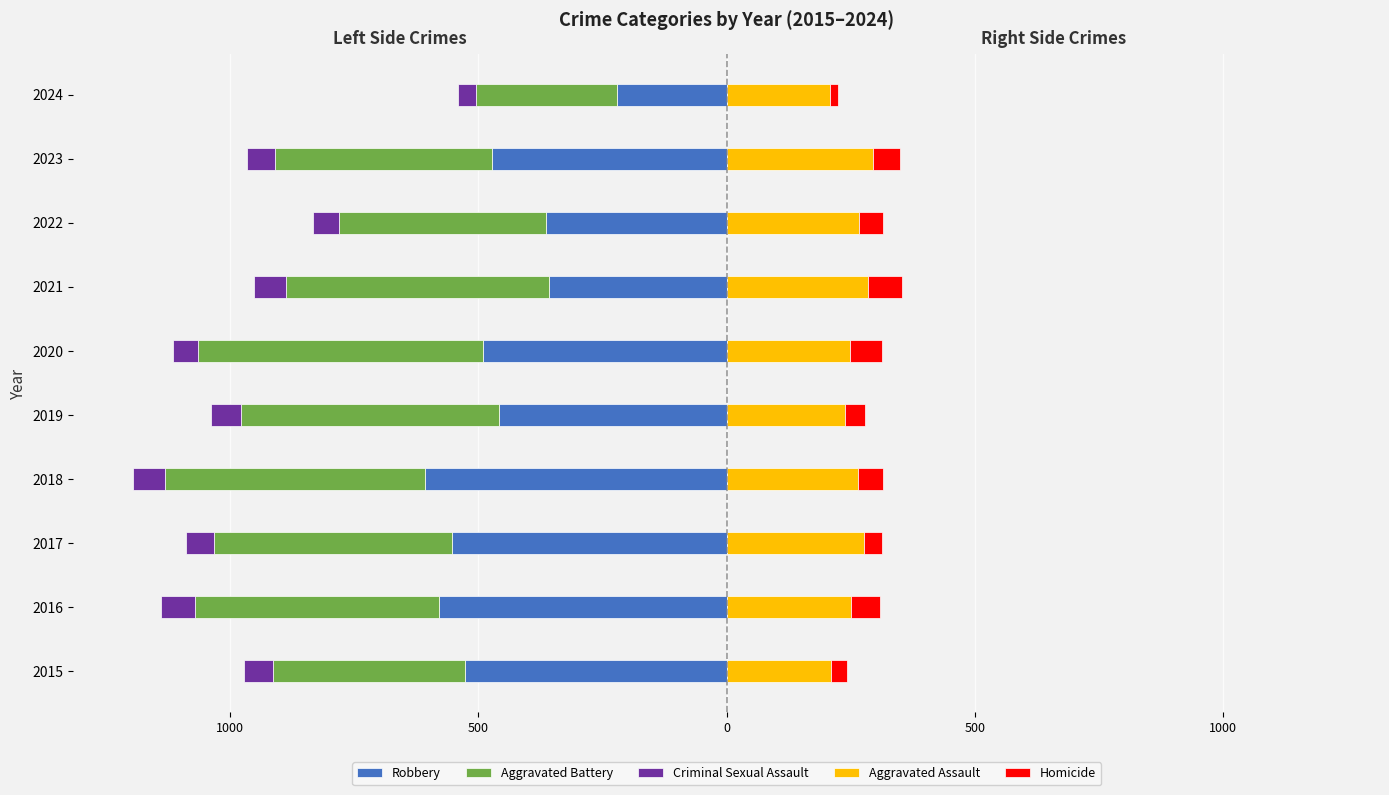

Count the number of data series in this chart.

5